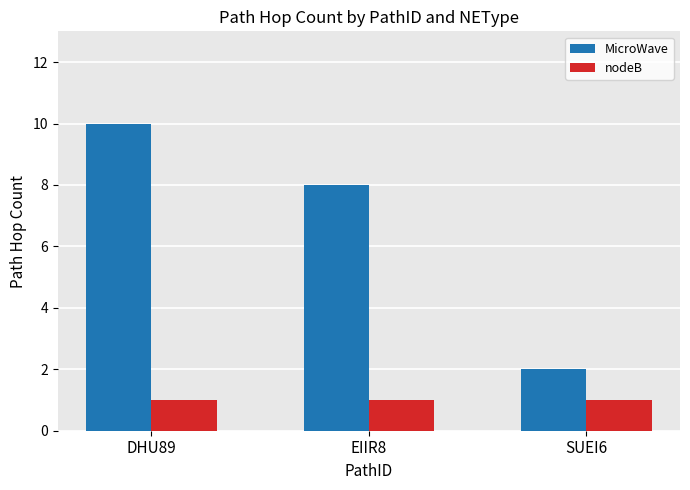

Reading right to left, list all the values displayed in this chart.

MicroWave: SUEI6=2	EIIR8=8	DHU89=10
nodeB: SUEI6=1	EIIR8=1	DHU89=1